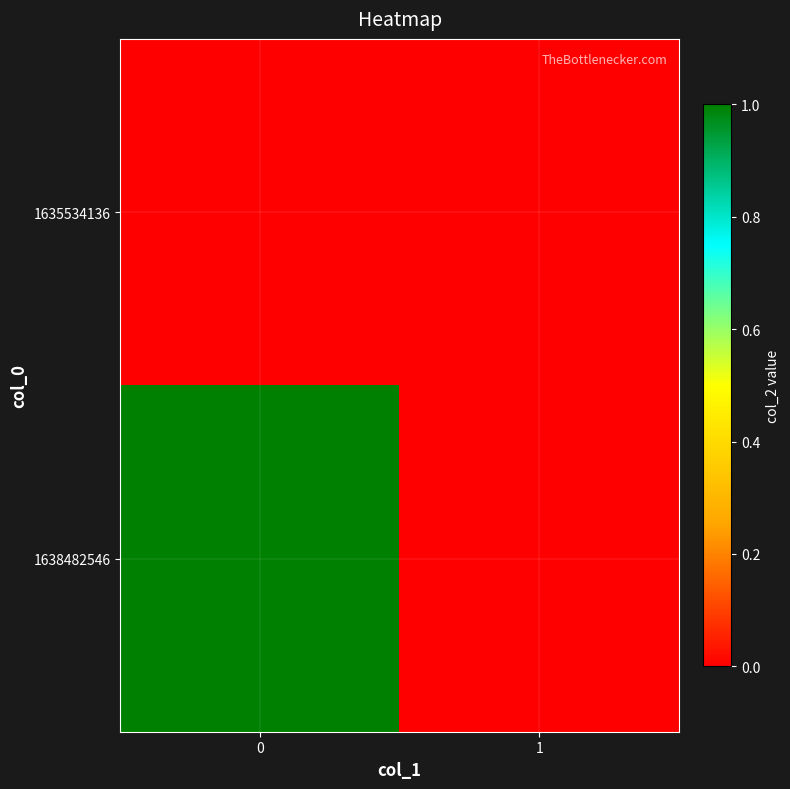

How many data points does each series have?

2